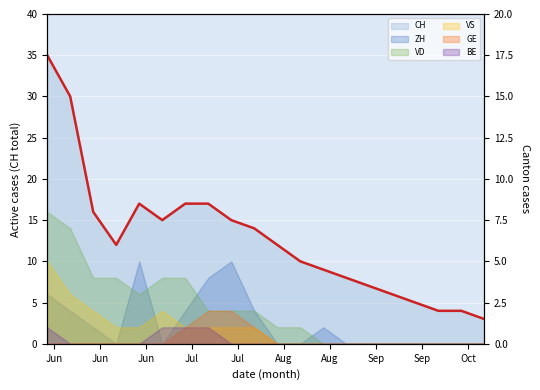

Where is the data nearest to the value 19?

Jul